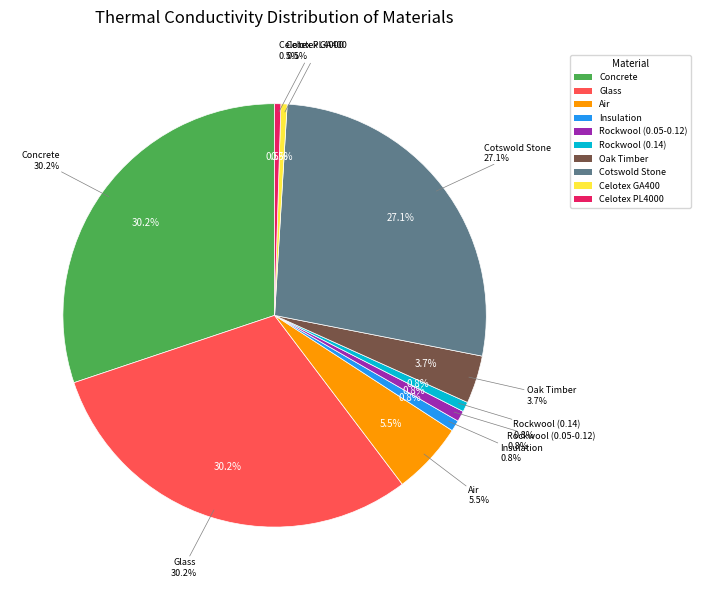

To the nearest percent, what is the combined percentage of Air and Insulation?

6%